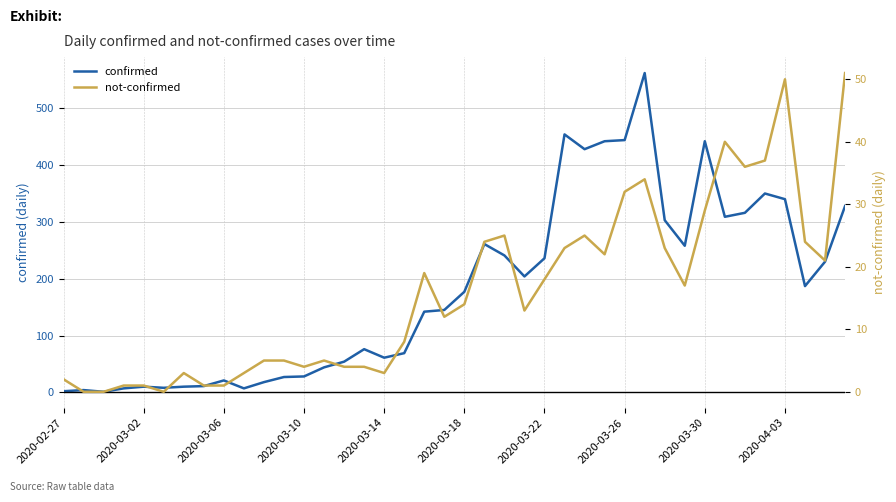

The value of confirmed at 39 is 328. True or false?

True